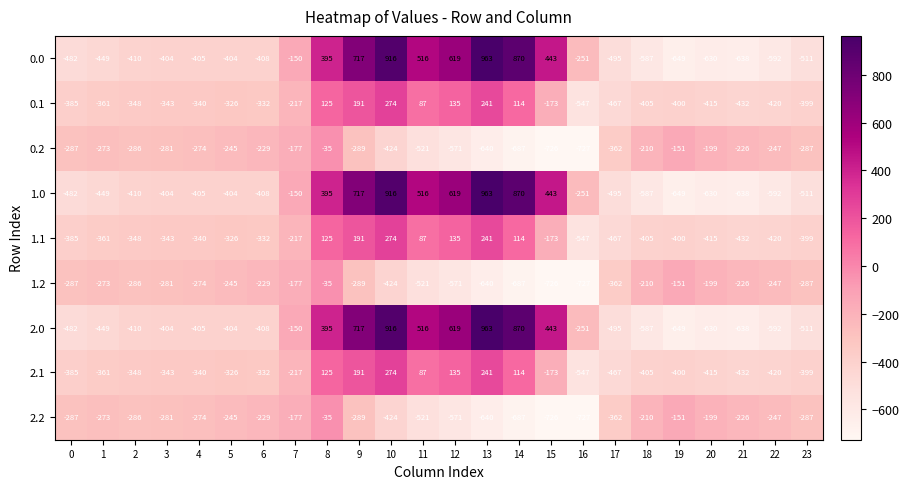

At which category is the sum across all series the highest?

10